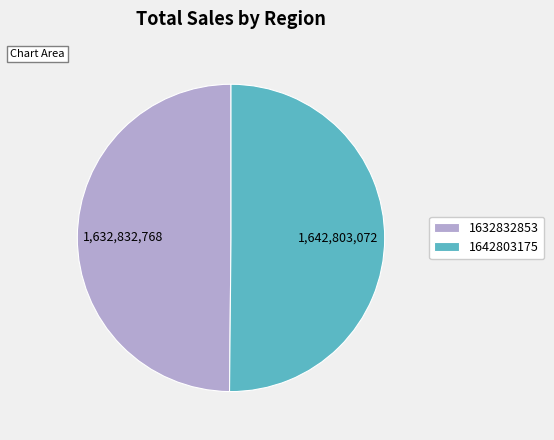

Is it true that 1632832853 is 50% of the pie?

True